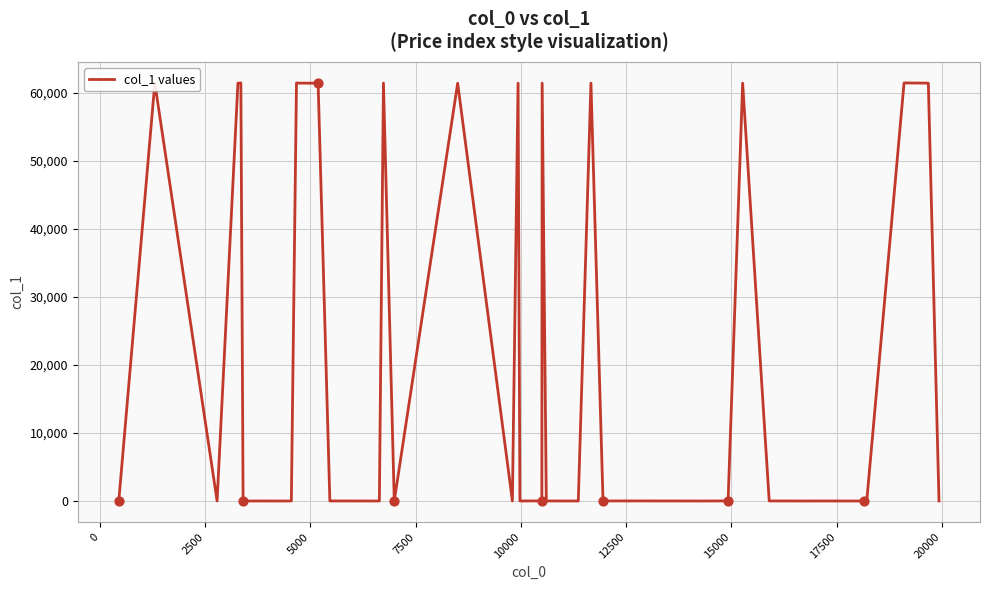

What is the maximum value shown in the chart?

61431